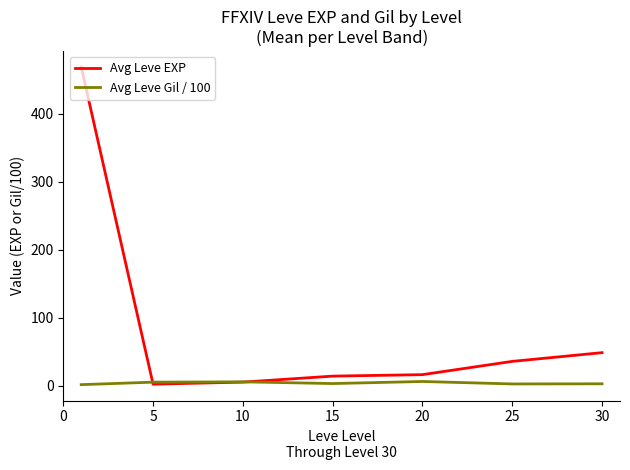

Which series ends up on top after the final intersection of Avg Leve Gil / 100 and Avg Leve EXP?

Avg Leve EXP